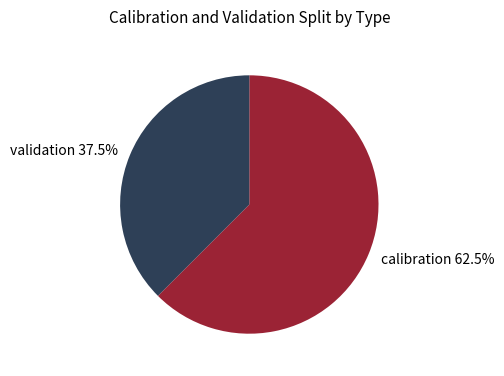

Does validation account for over 50% of the chart?

No